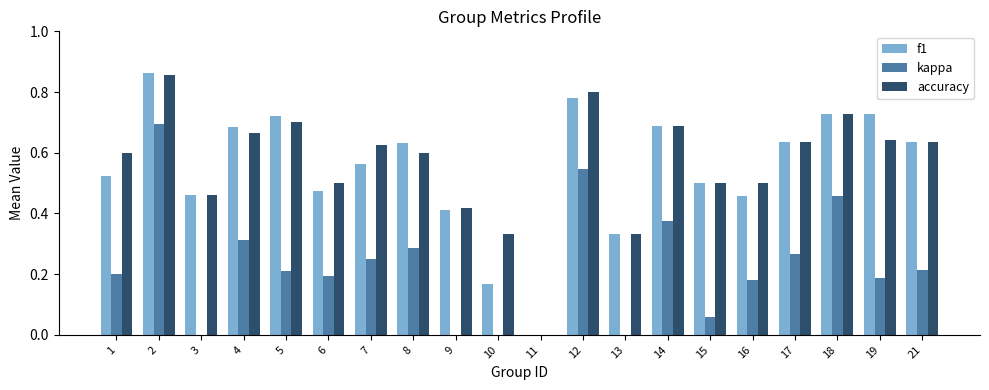

Is it true that kappa equals 0.1 at 21?

False